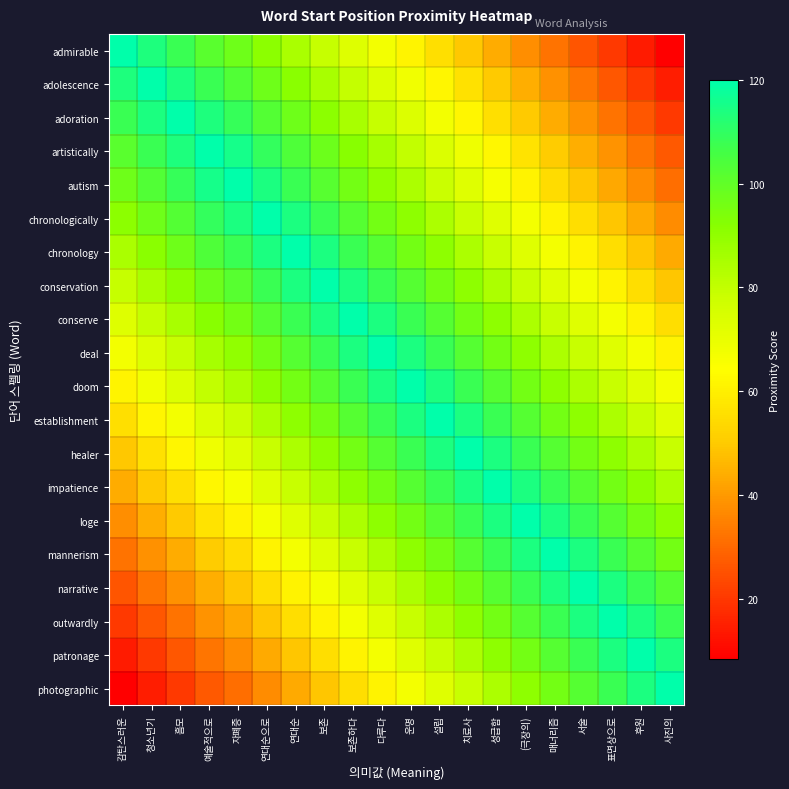

How many series are shown in this chart?

20